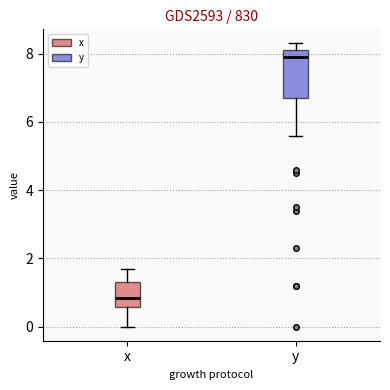

Which box has the lowest median line?

x